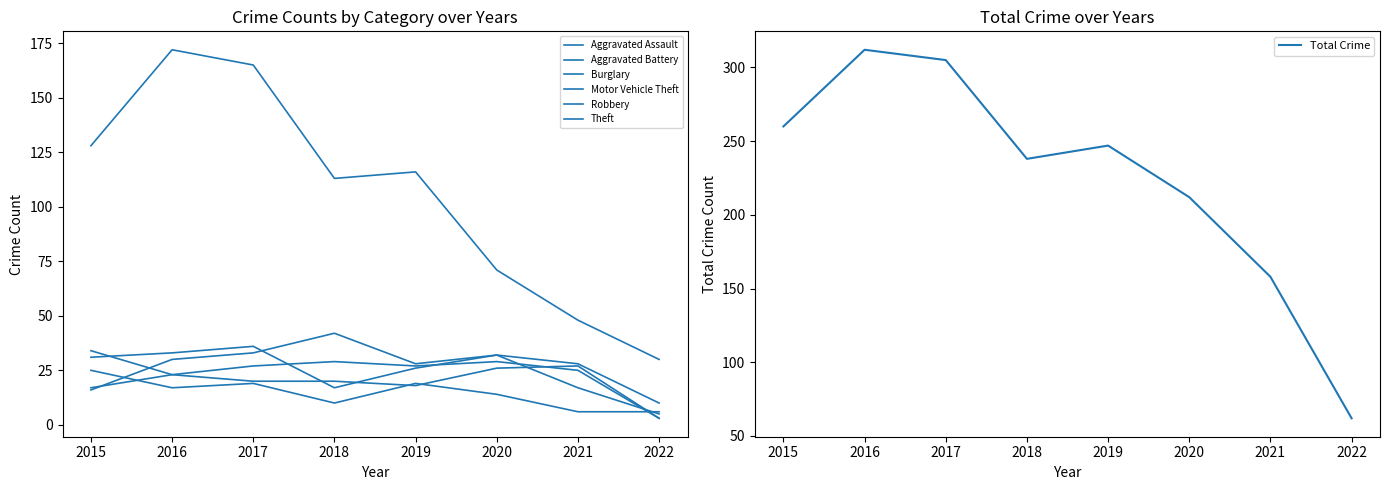

The Aggravated Battery series shows 46 at 2020. True or false?

False